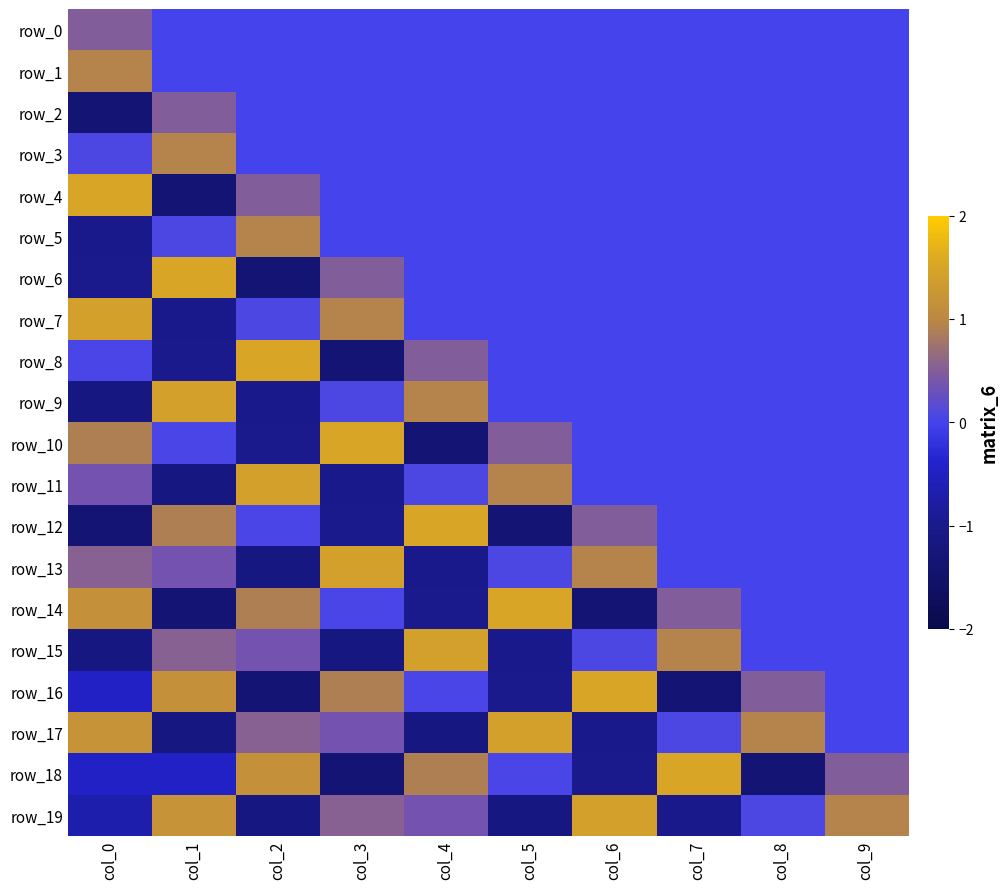

List the series in order of their peak value, lowest first.

row_0, row_2, row_1, row_3, row_5, row_7, row_9, row_11, row_13, row_15, row_17, row_19, row_4, row_6, row_8, row_10, row_12, row_14, row_16, row_18